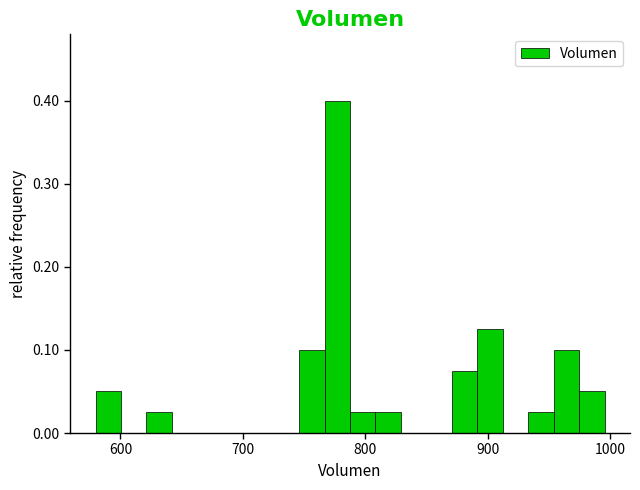

Read against the x-axis, roughly where is the centre of the tallest bar?

780